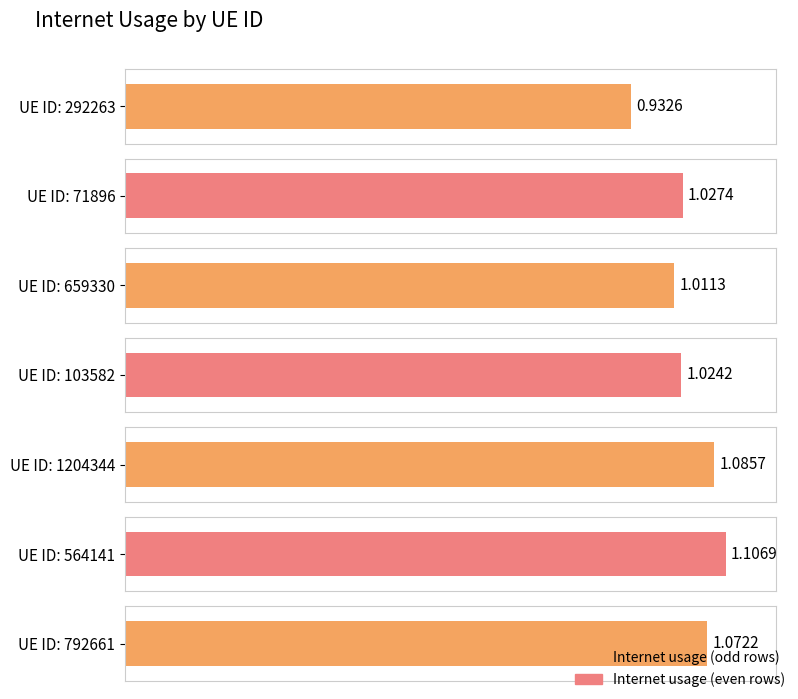

List the labels in order of value, smallest first.

292263, 659330, 103582, 71896, 792661, 1204344, 564141